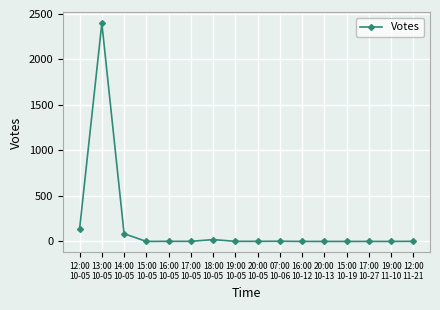

What is the greatest value displayed?

2397